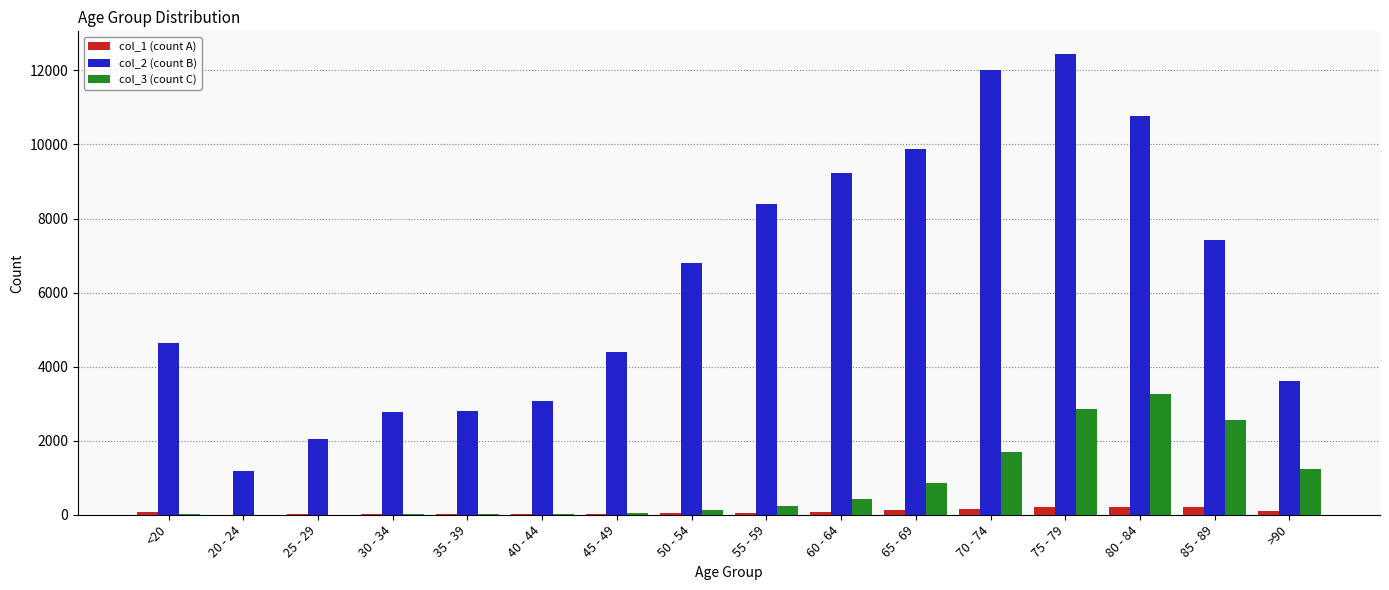

How many categories are shown in the chart?

16